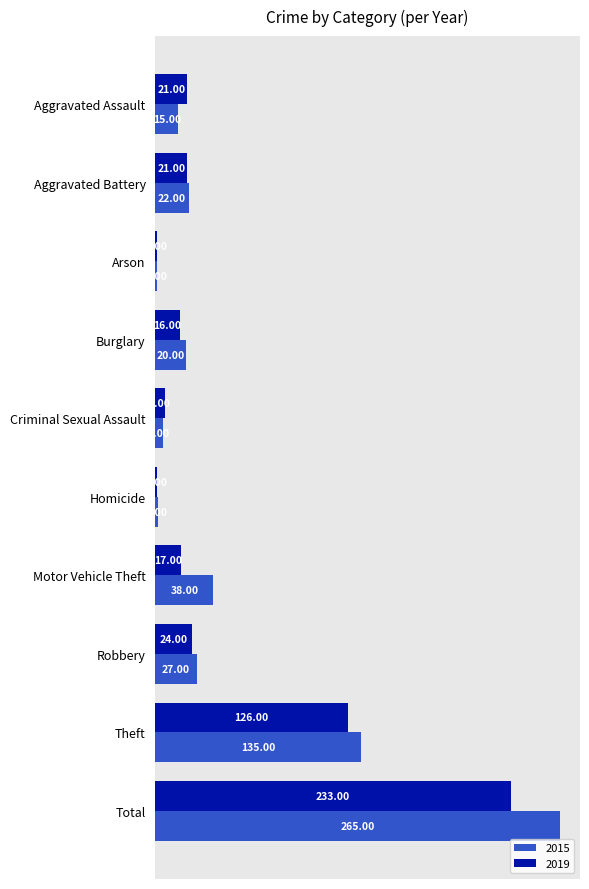

How many categories are shown in the chart?

10